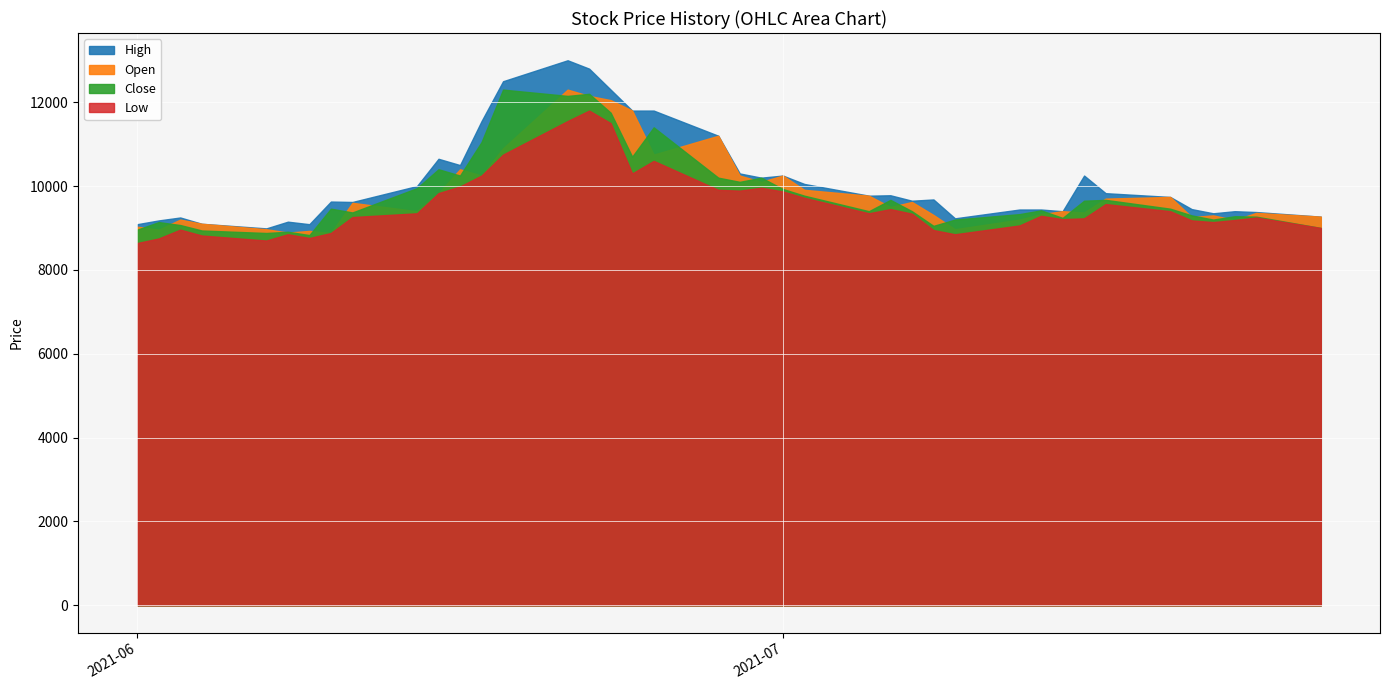

True or false: Close and Low intersect in this chart.

False